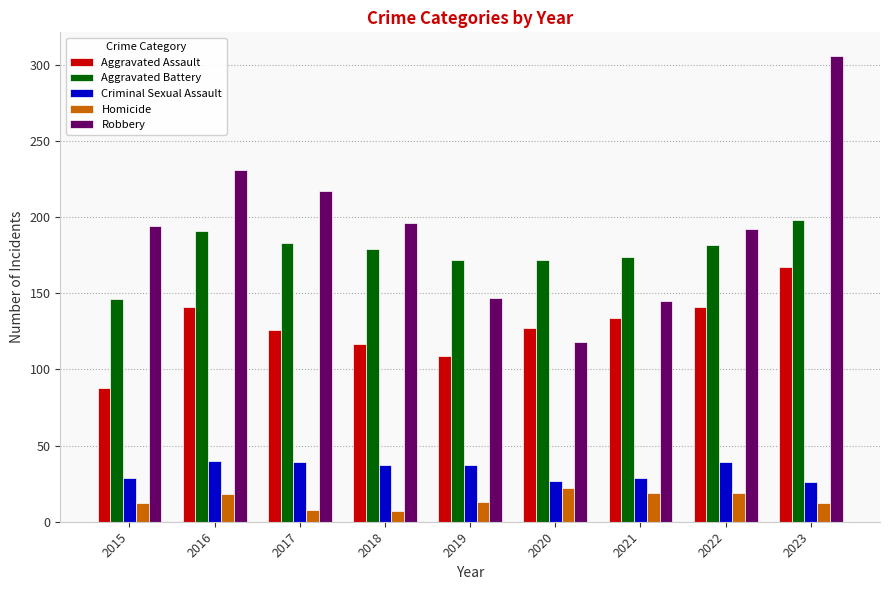

What are all the series names shown in the legend?

Aggravated Assault, Aggravated Battery, Criminal Sexual Assault, Homicide, Robbery